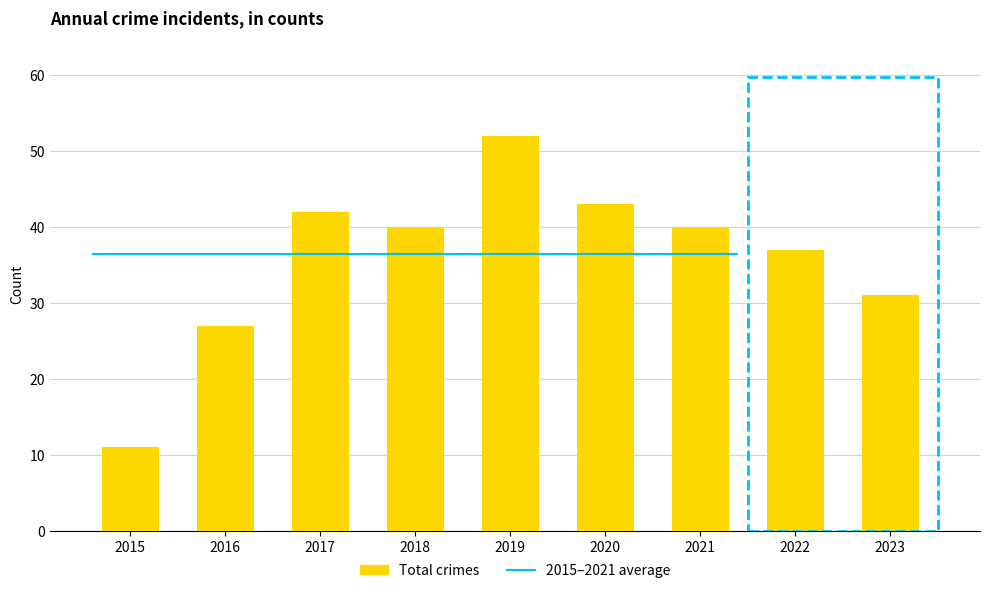

List the labels in order of value, largest first.

2019, 2020, 2017, 2018, 2021, 2022, 2023, 2016, 2015